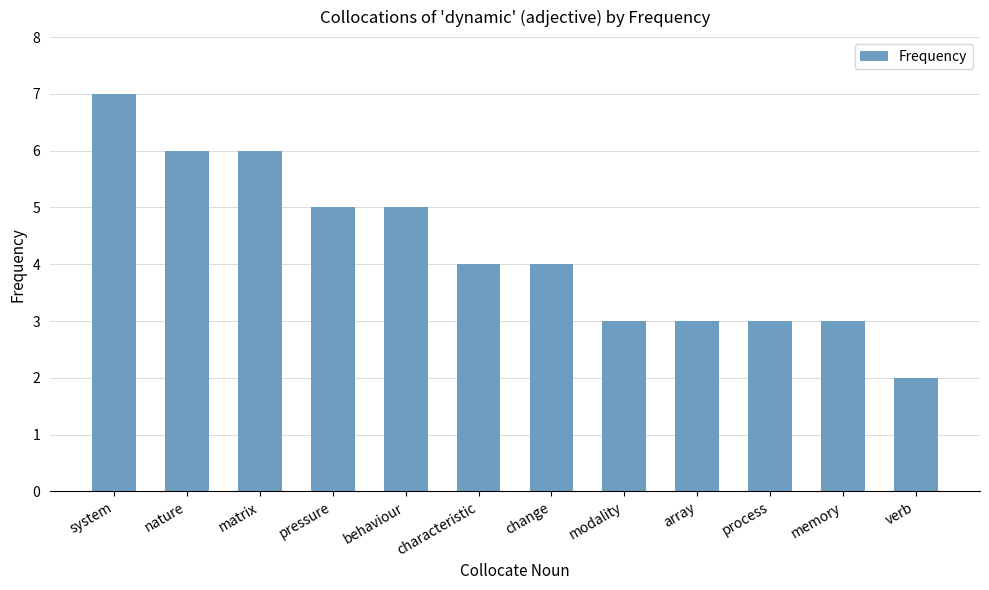

How many data points does each series have?

12